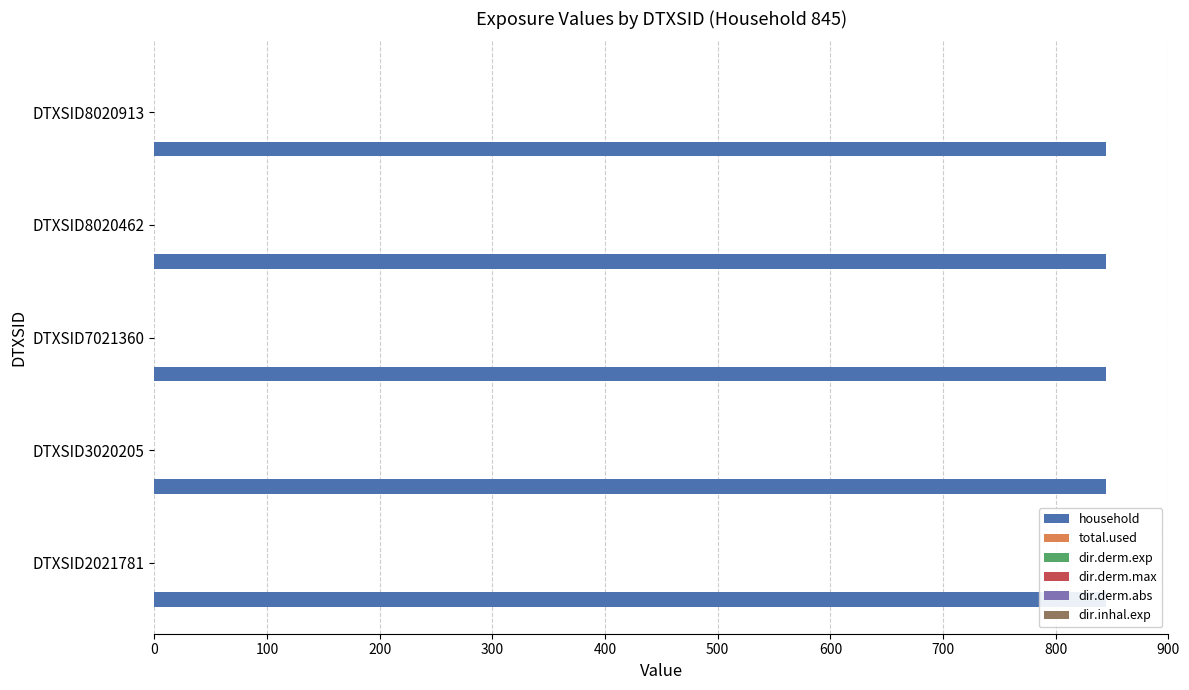

Reading right to left, what are all the values shown in this chart?

household: 845	845	845	845	845
total.used: 0	0	0	0	0
dir.derm.exp: 0	0	0	0	0
dir.derm.max: 0	0	0	0	0
dir.derm.abs: 0	0	0	0	0
dir.inhal.exp: 0	0	0	0	0